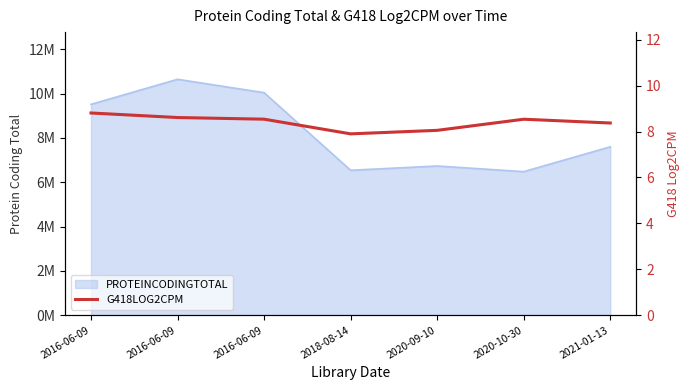

How many lines are shown in the chart?

1